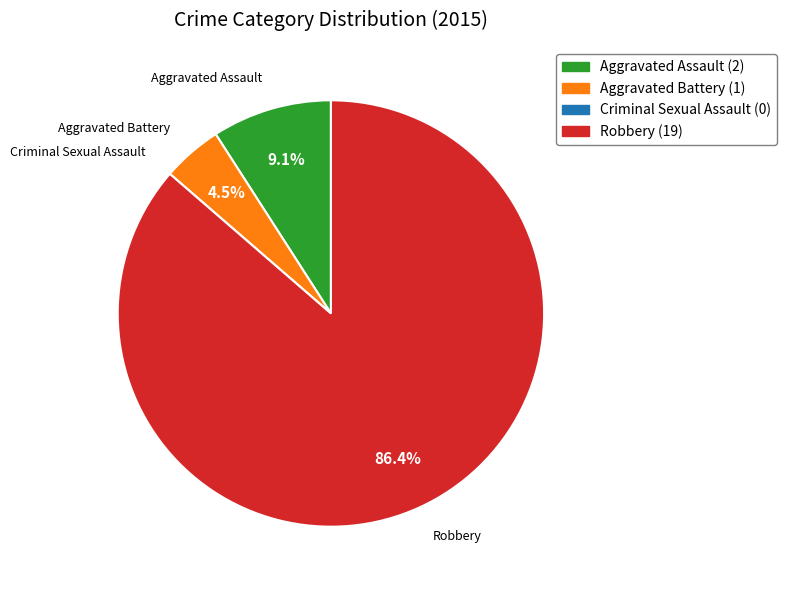

Does Robbery account for over 50% of the chart?

Yes